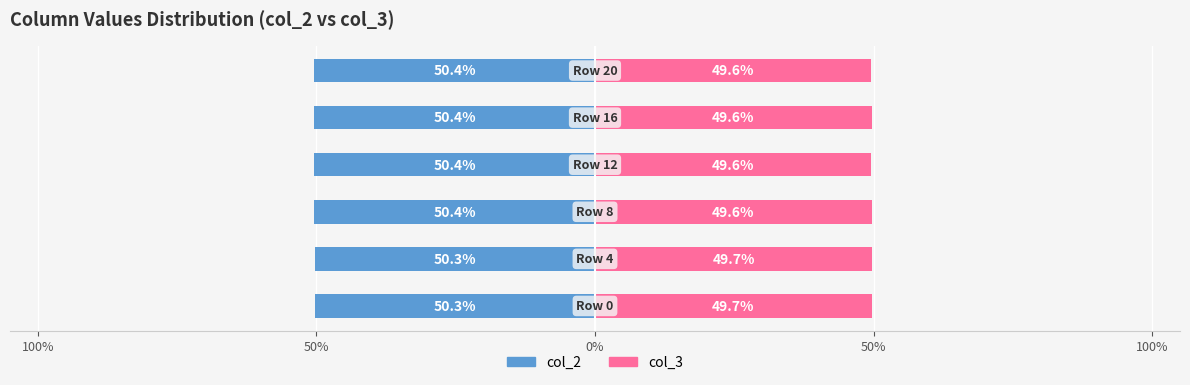

How many bars are there in each group?

2